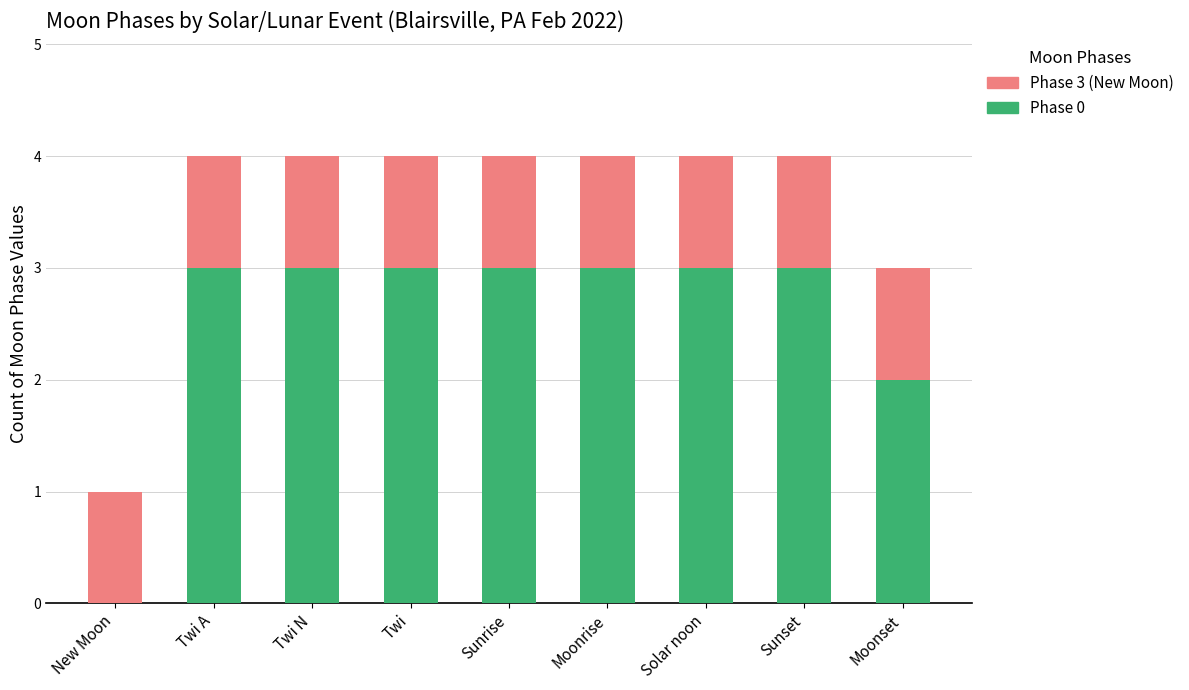

Is it true that Phase 0 equals 2 at Sunset?

False